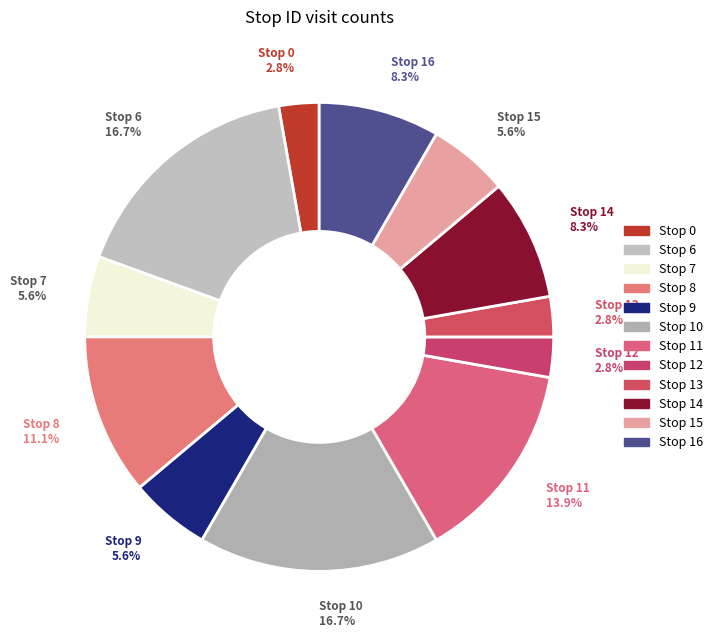

Count the number of slices in the pie.

12